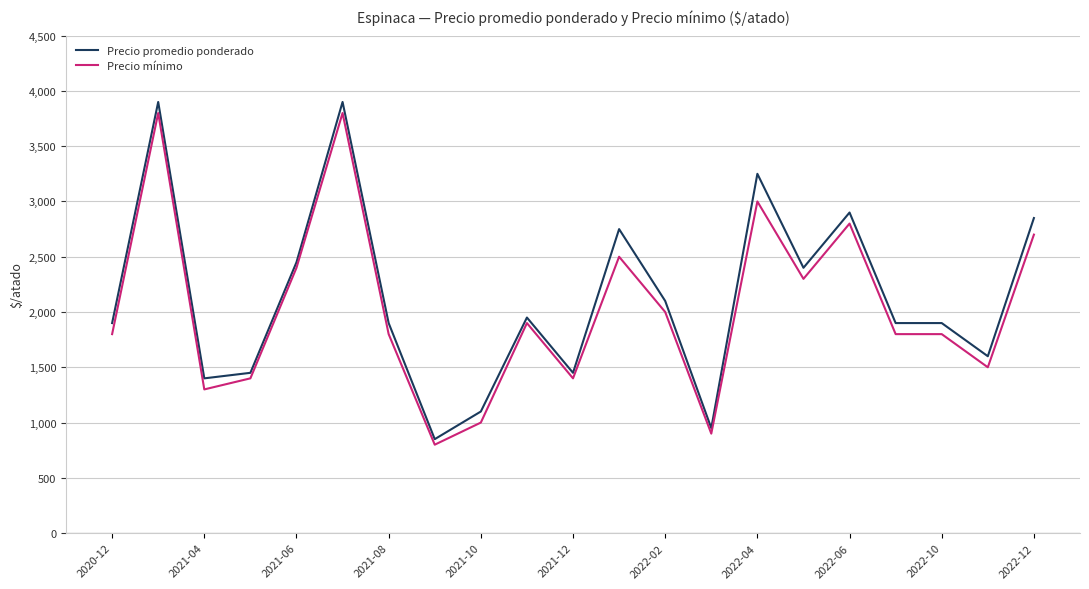

What is the highest value of the Precio promedio ponderado series?

3900